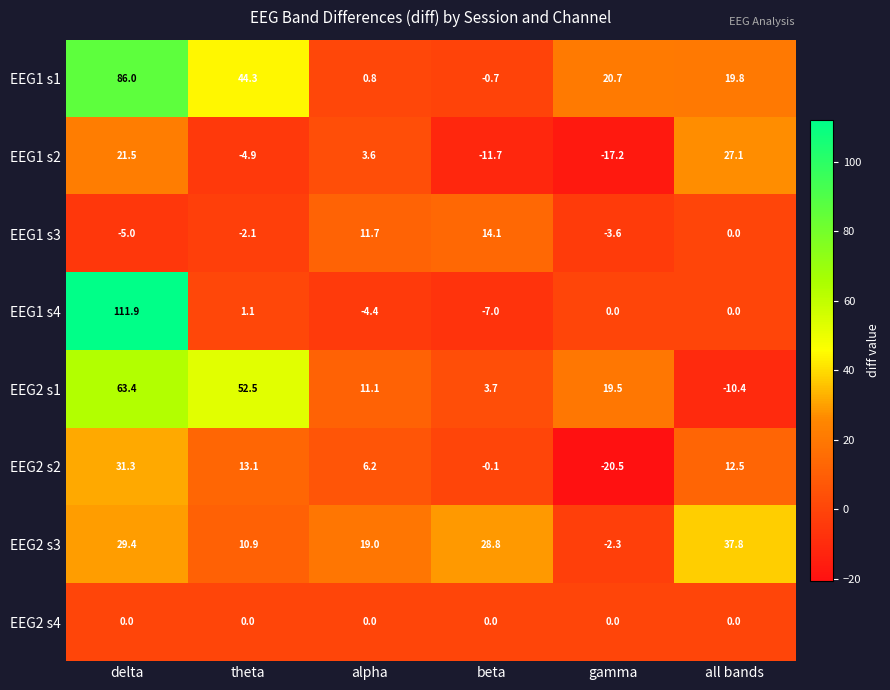

Is the value of EEG1 s1 at alpha greater than the value of EEG2 s1 at delta?

No